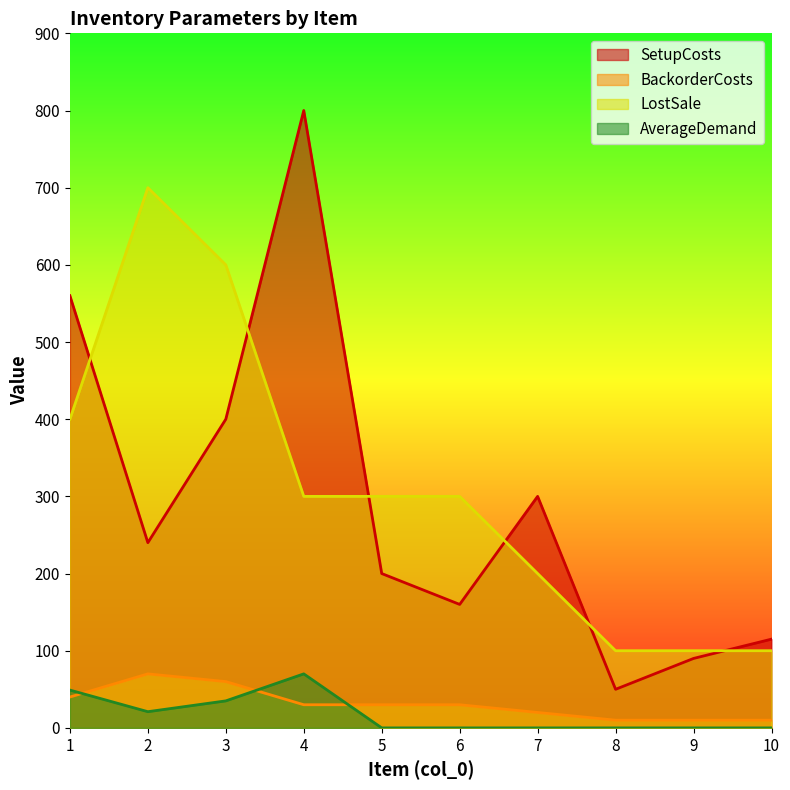

What value does the BackorderCosts series have at 6, to the nearest 5?

30